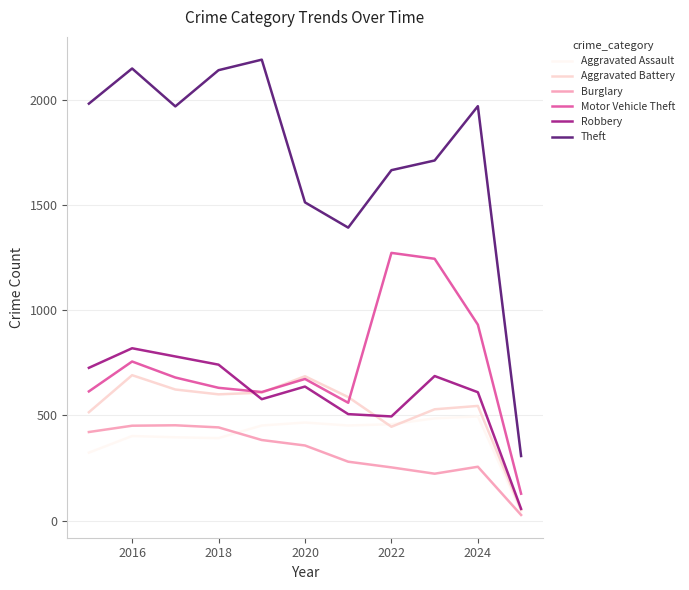

What is the maximum value shown in the chart?

2190